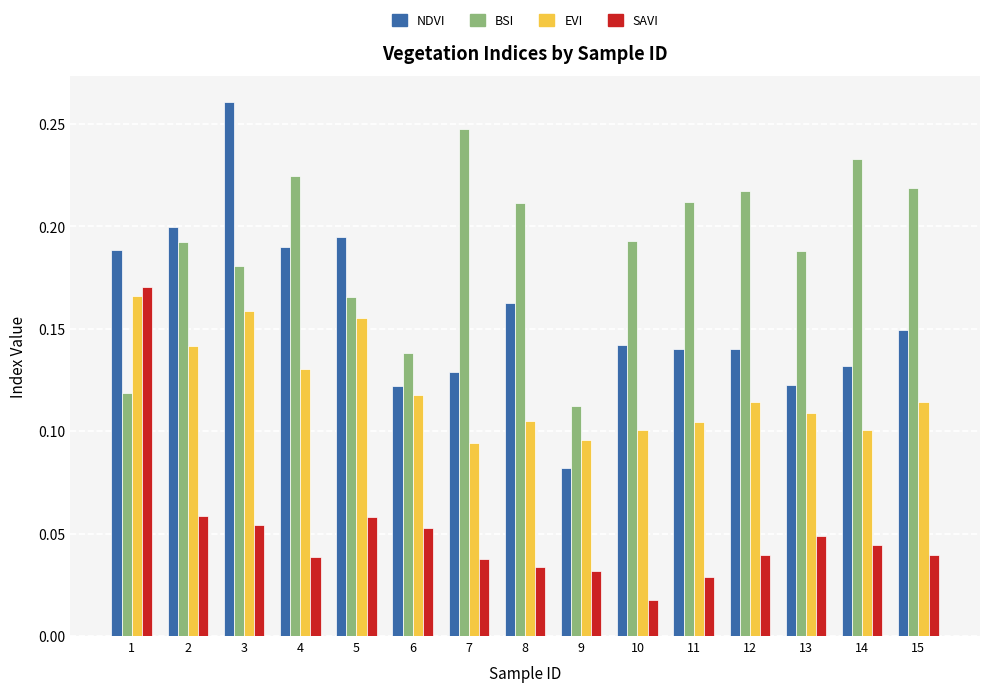

Is the value of EVI at 15 greater than the value of BSI at 10?

No